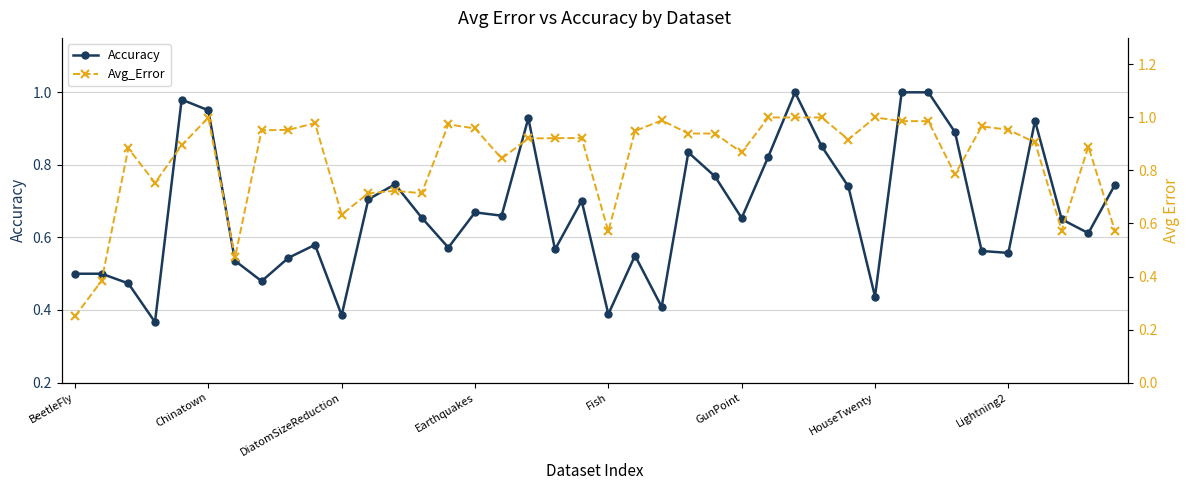

What is the lowest value of the Avg_Error series?

0.2